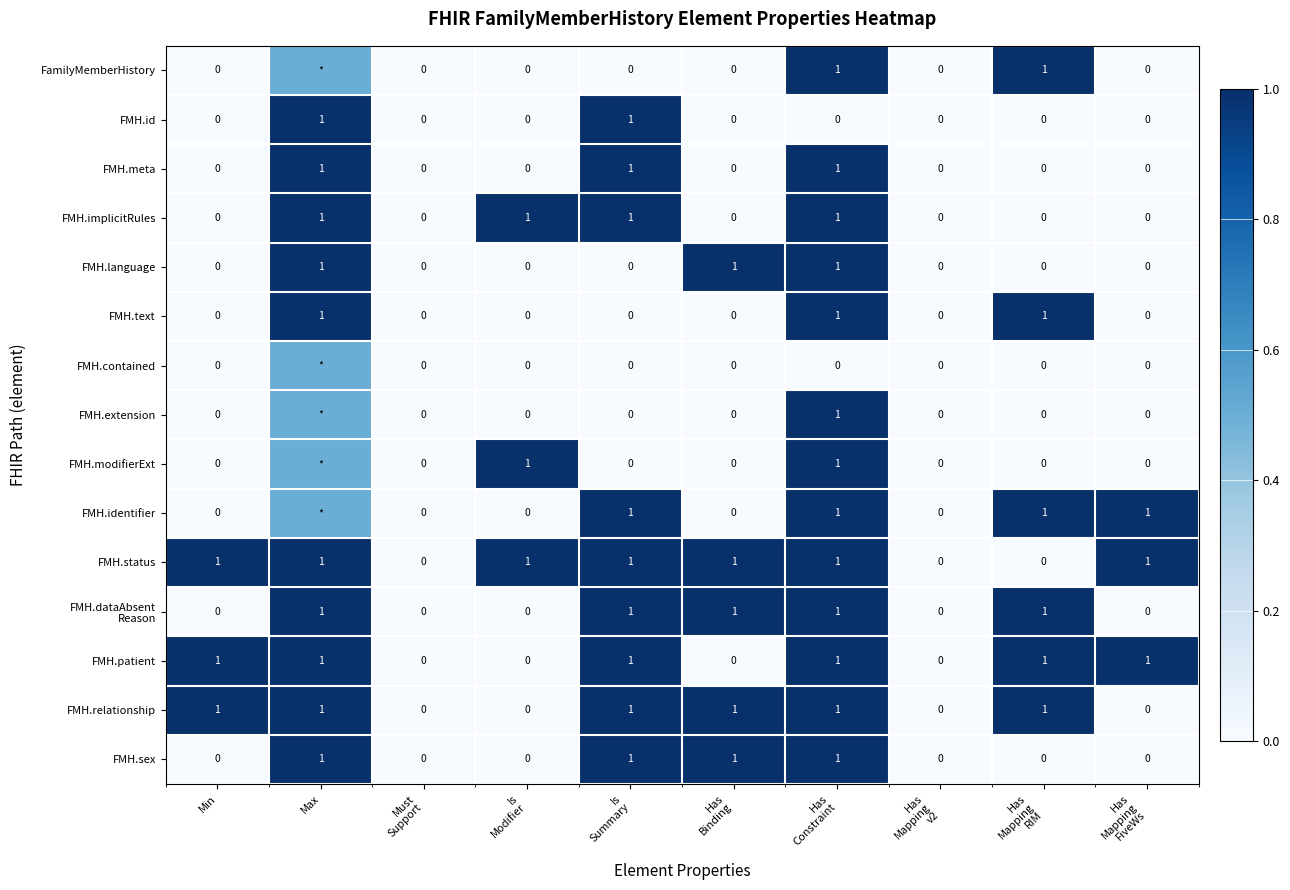

What is the spread (max minus min) of values at Has
Constraint?

1.0